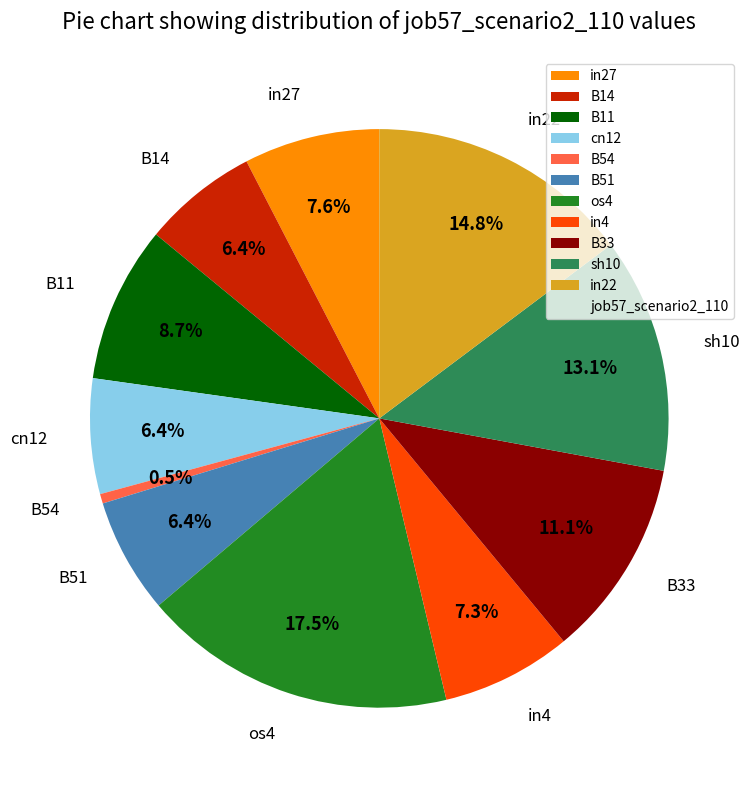

The B33 slice represents 11% of the pie. True or false?

True